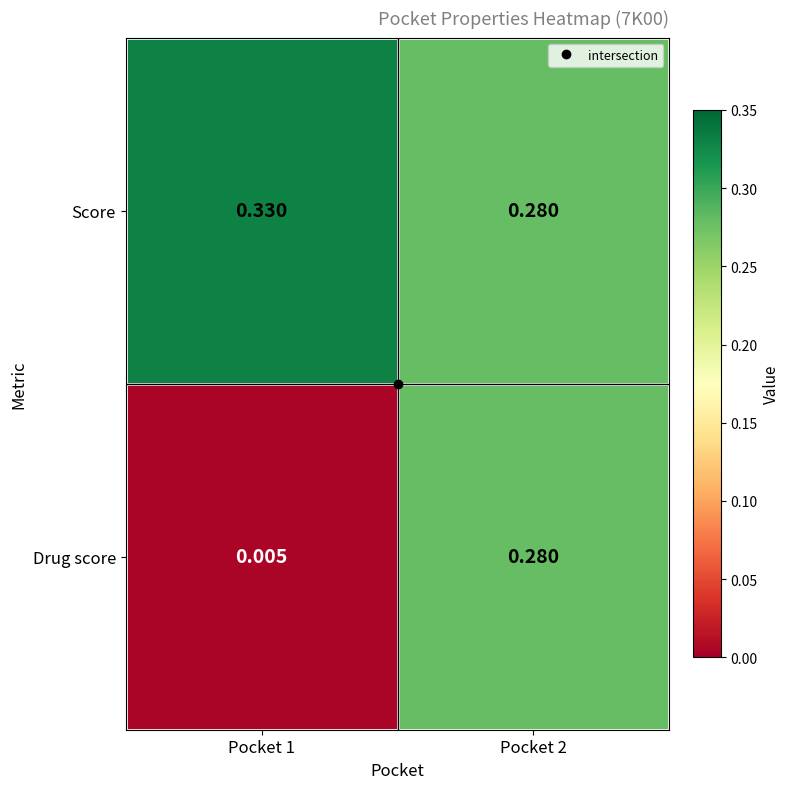

List the series in order of their overall mean, lowest first.

Drug score, Score